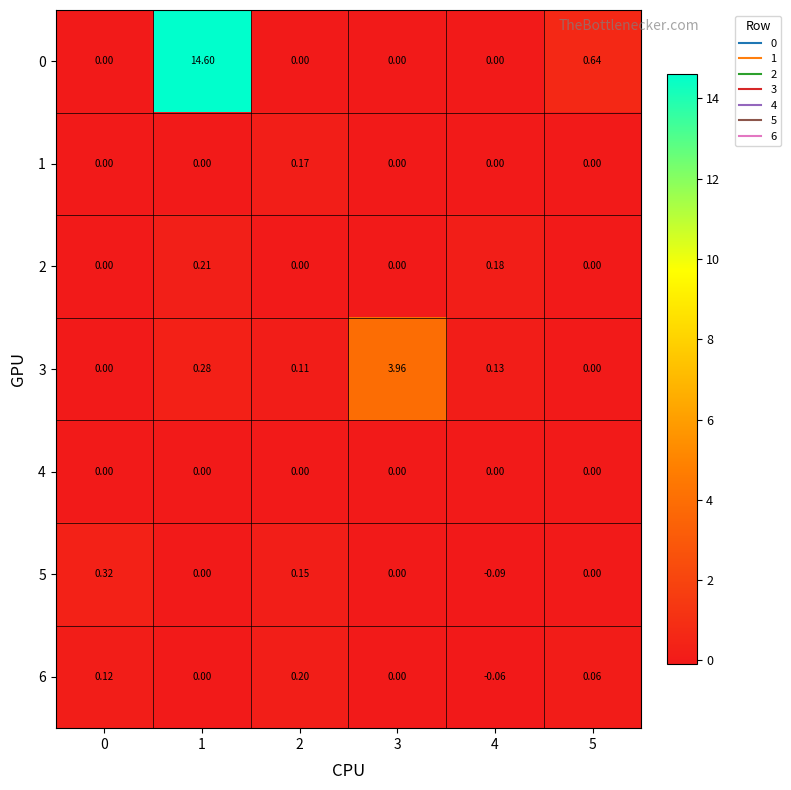

How many values in the 0 series exceed 0?

2